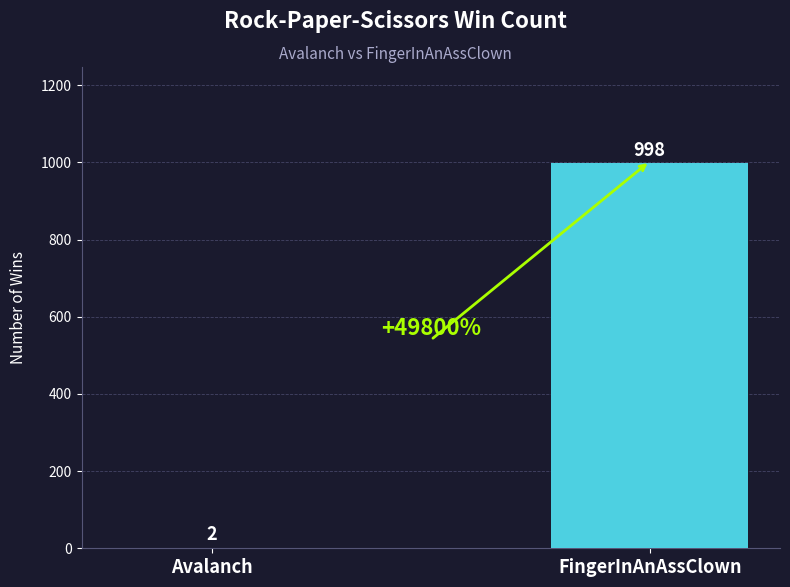

What is the sum of the values at Avalanch and FingerInAnAssClown?

1000